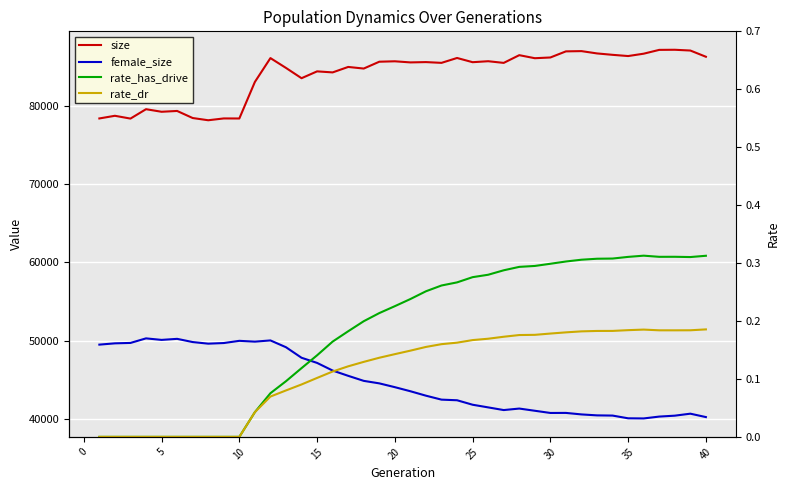

What are all the series names shown in the legend?

size, female_size, rate_has_drive, rate_dr